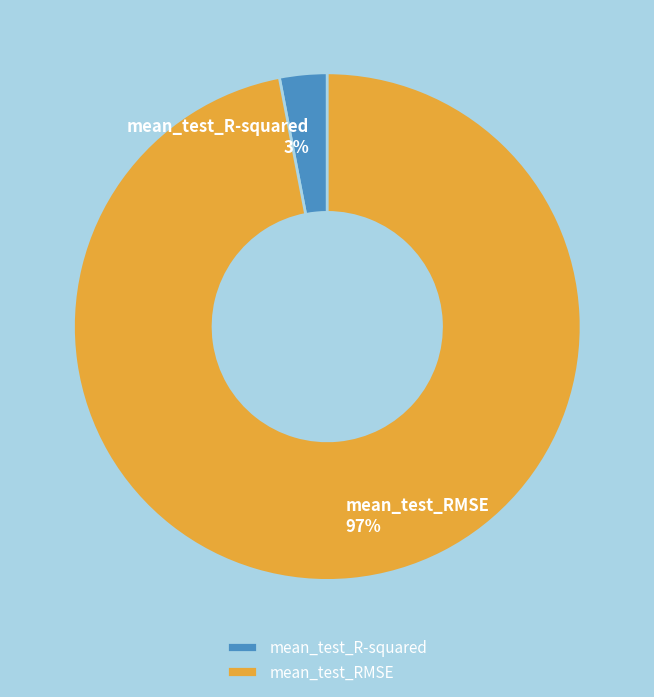

Is it true that mean_test_R-squared is 3% of the pie?

True